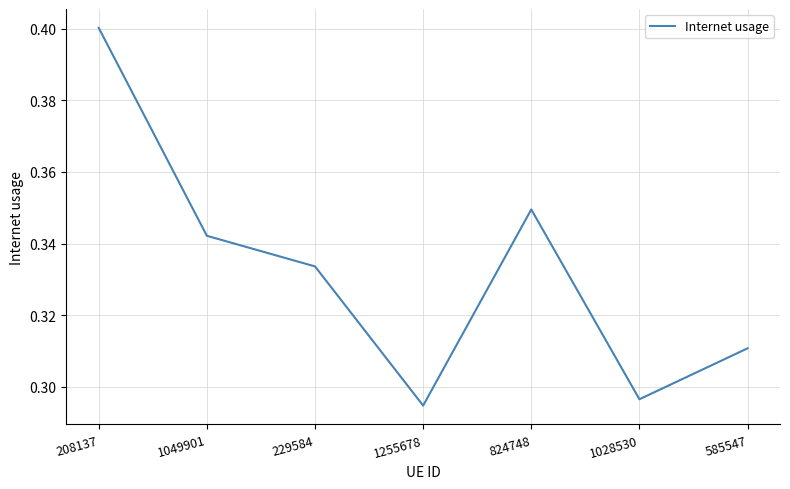

Where is the first local maximum?

824748